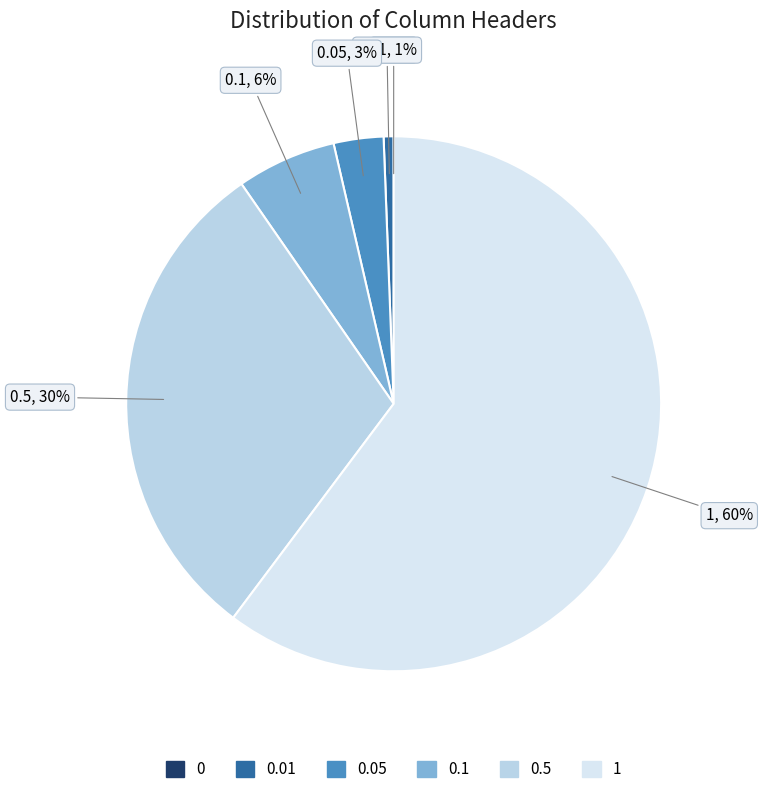

Does 1 represent more than half of the total?

Yes